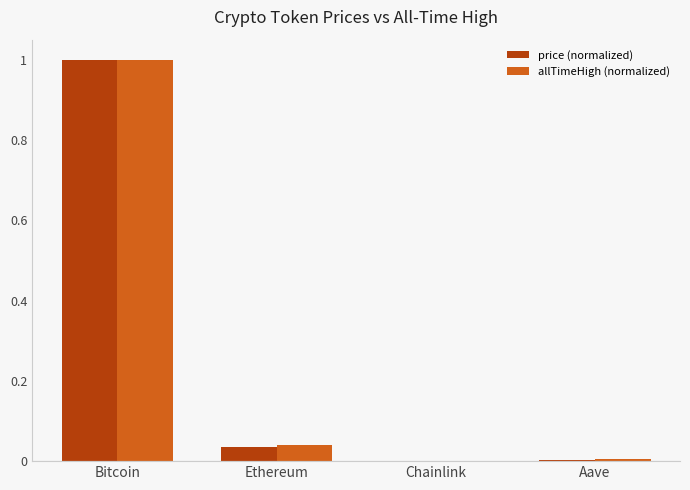

Does the chart contain stacked bars?

No